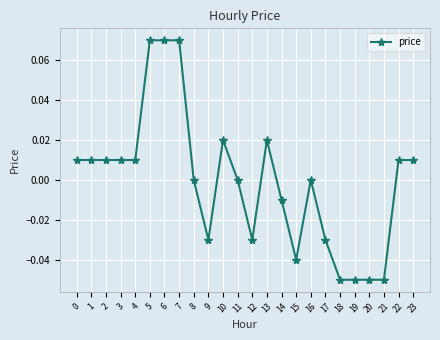

How many lines are shown in the chart?

1